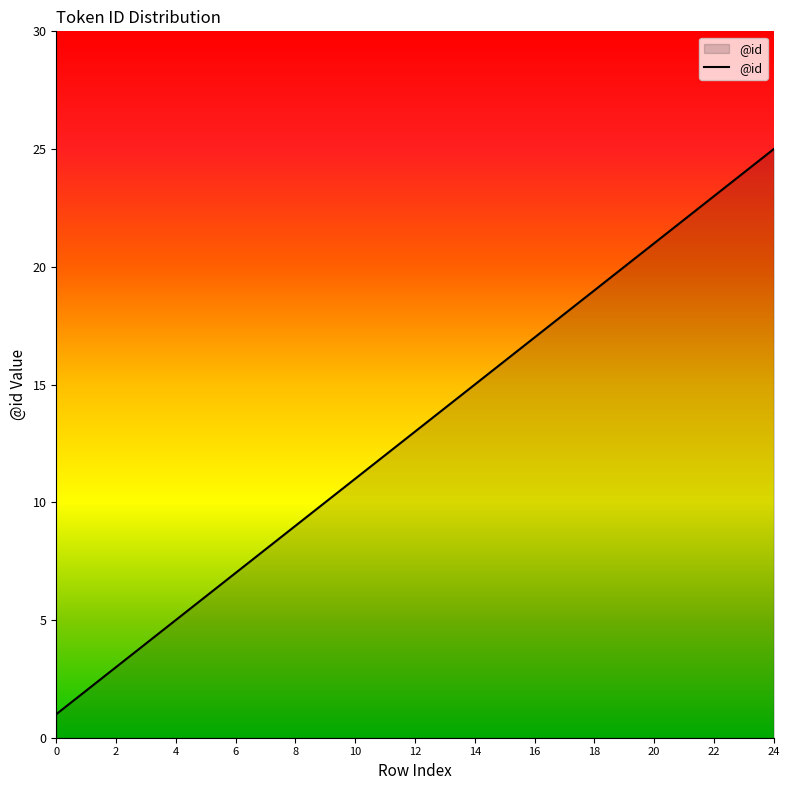

What is the difference between the maximum and minimum values?

24.0